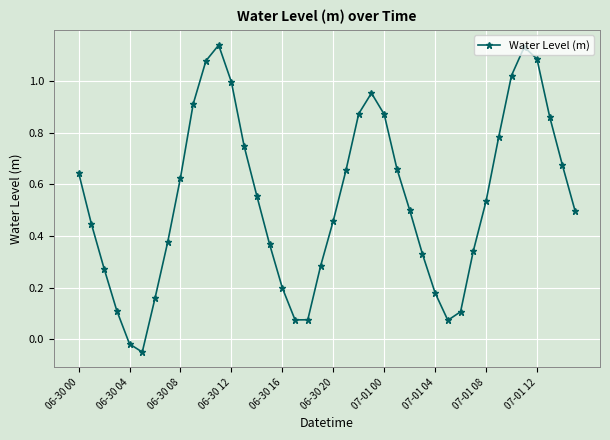

What is the sum of all values?

21.6